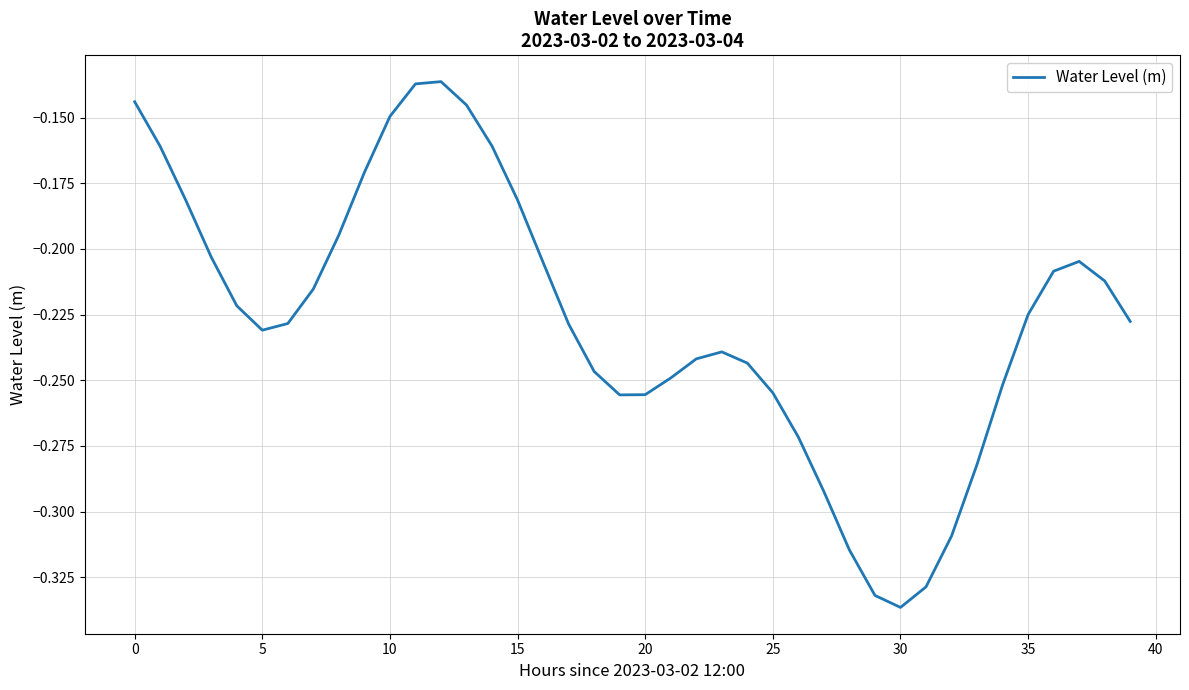

Which category has the lowest value across all series?

30